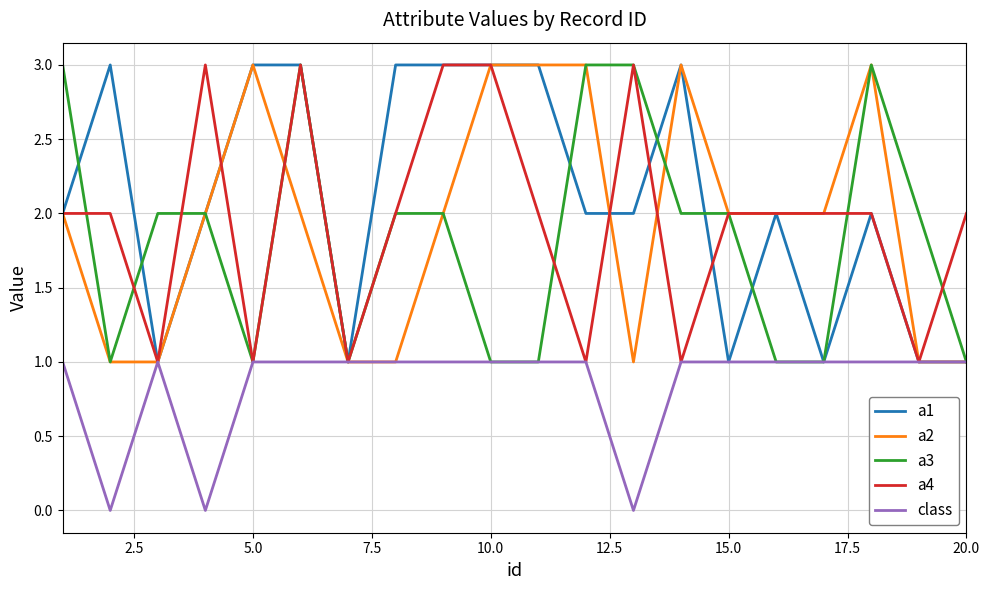

Which series has the largest total across all categories?

a1